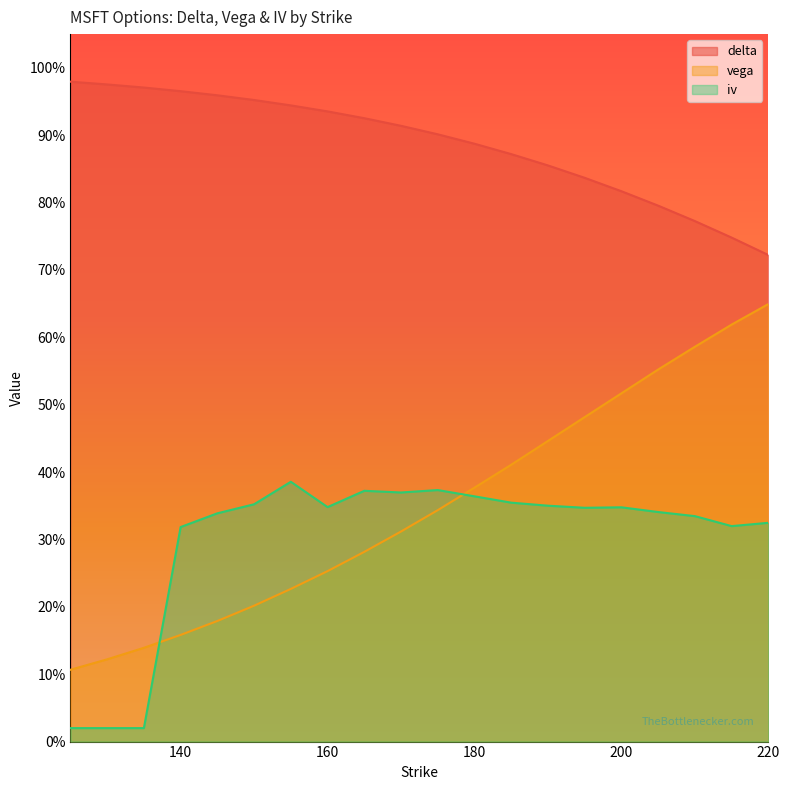

What is the difference between the highest and lowest values at 210?

0.4